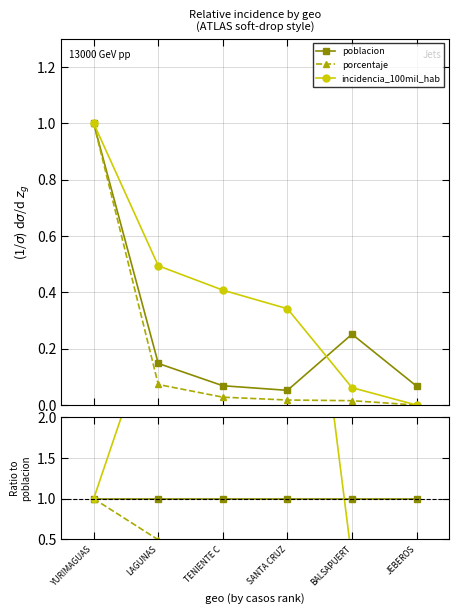

Does the chart display data point markers on the line(s)?

Yes